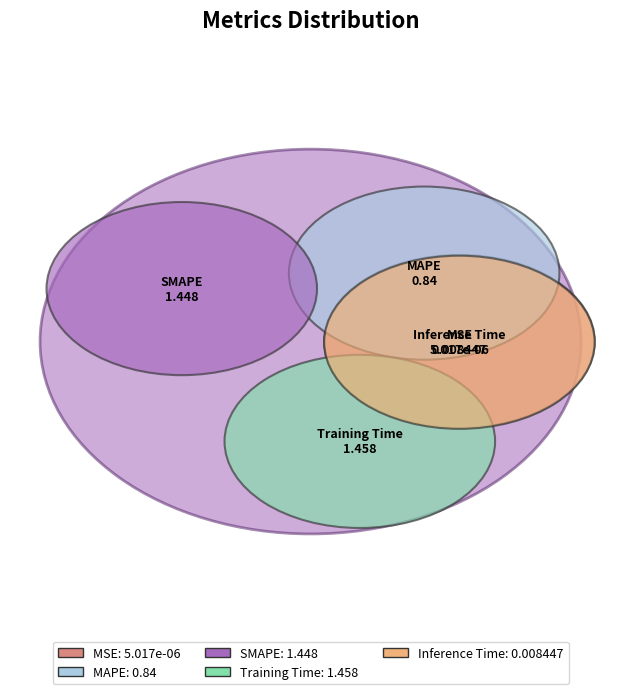

To the nearest percent, what percentage of the pie is SMAPE?

39%